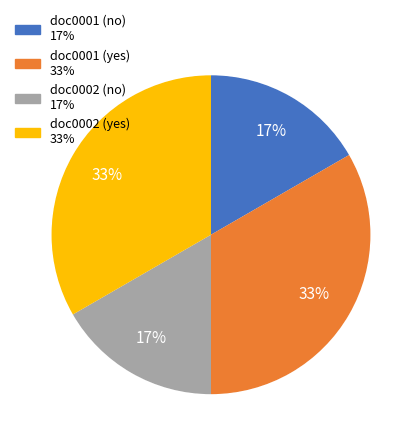

To the nearest percent, what is the difference between the doc0001 (yes) and doc0001 (no) slice percentages?

17%